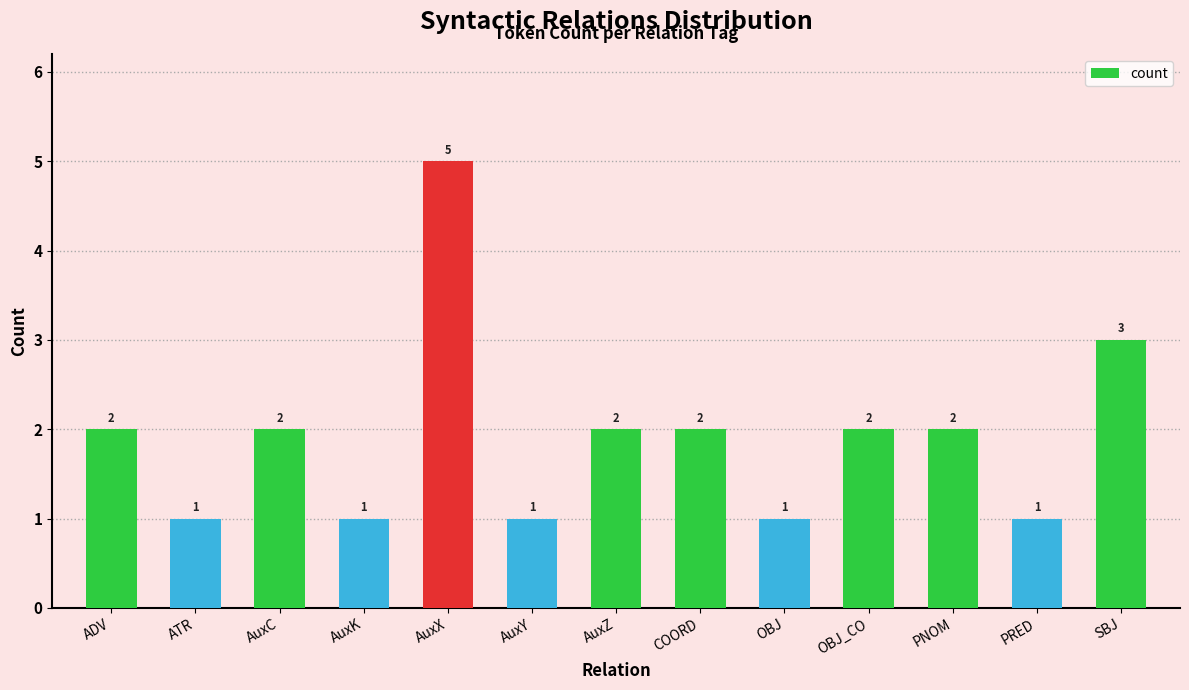

What is the maximum value shown in the chart?

5